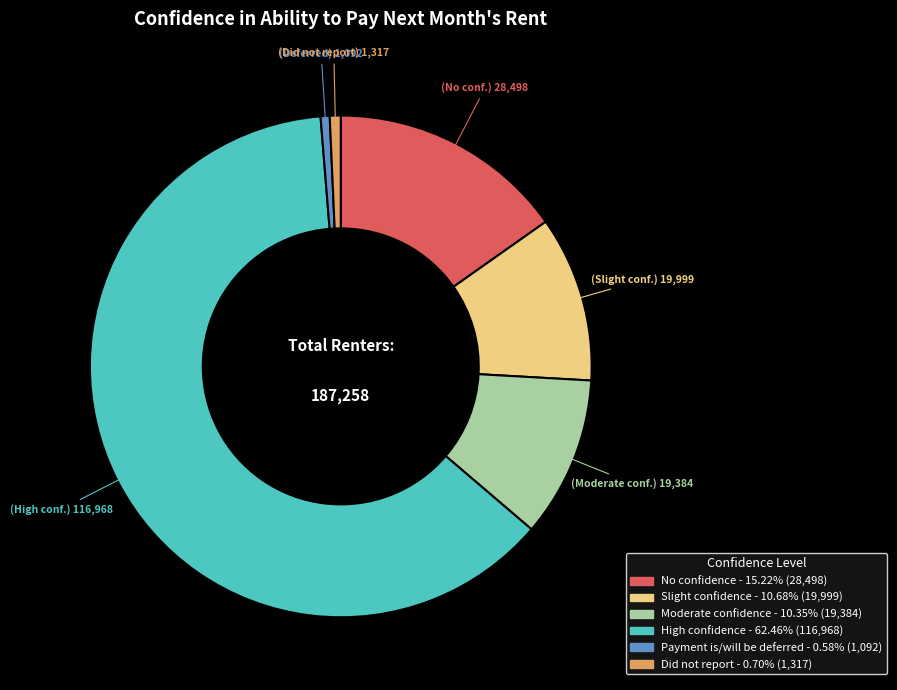

Combined, do Payment is/will be deferred and Did not report account for over 50%?

No